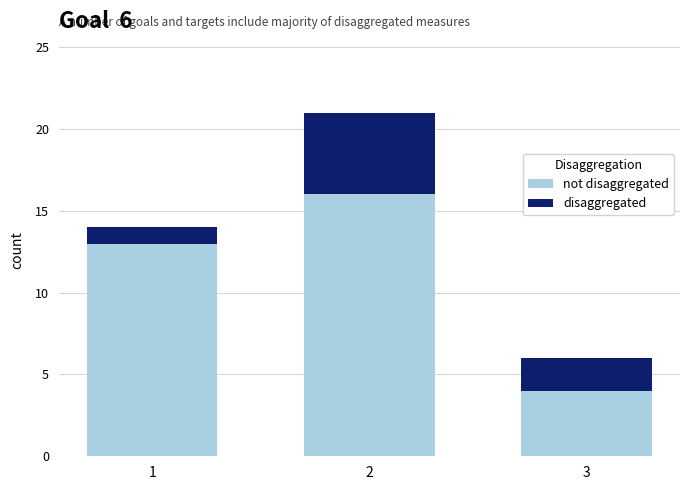

Count the number of categories in the chart.

3